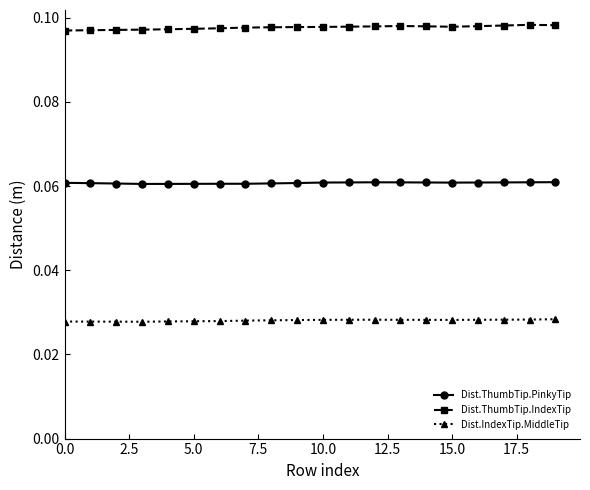

Does the chart display data point markers on the line(s)?

Yes